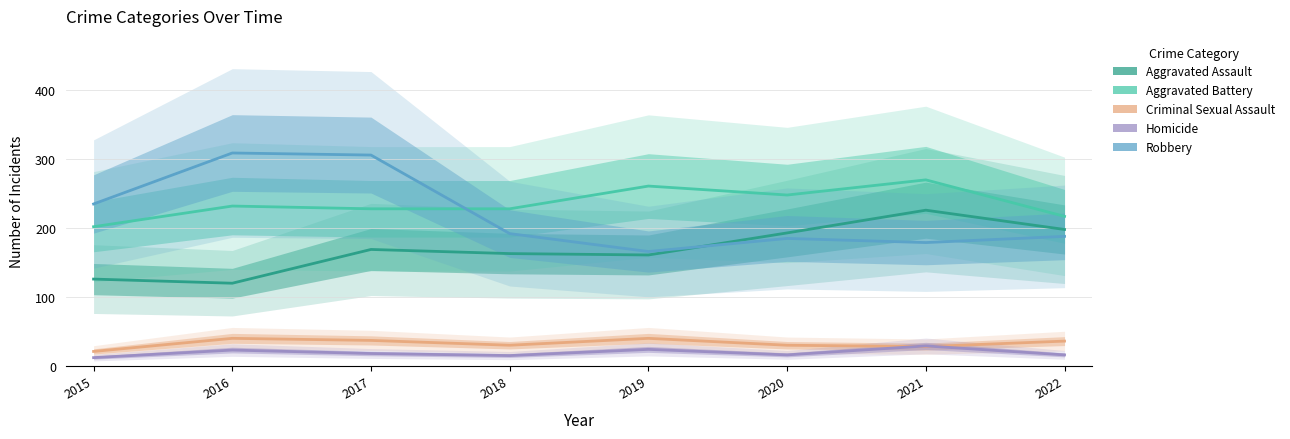

What is the spread (max minus min) of values at 2018?

213